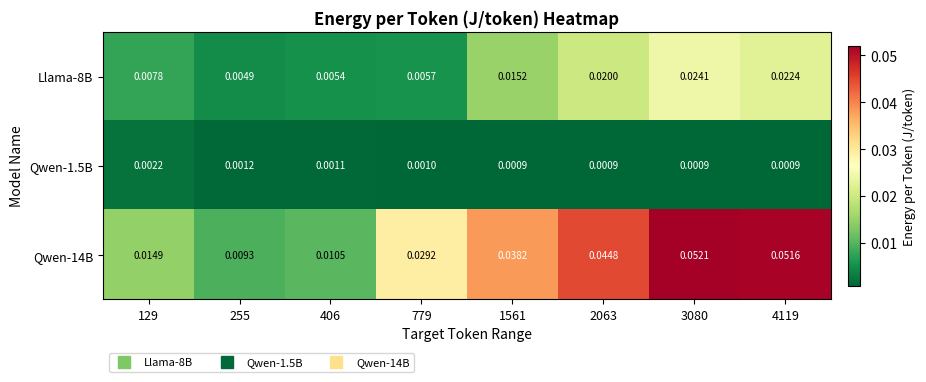

Is the value of Qwen-14B at 1561 greater than the value of Qwen-1.5B at 4119?

Yes